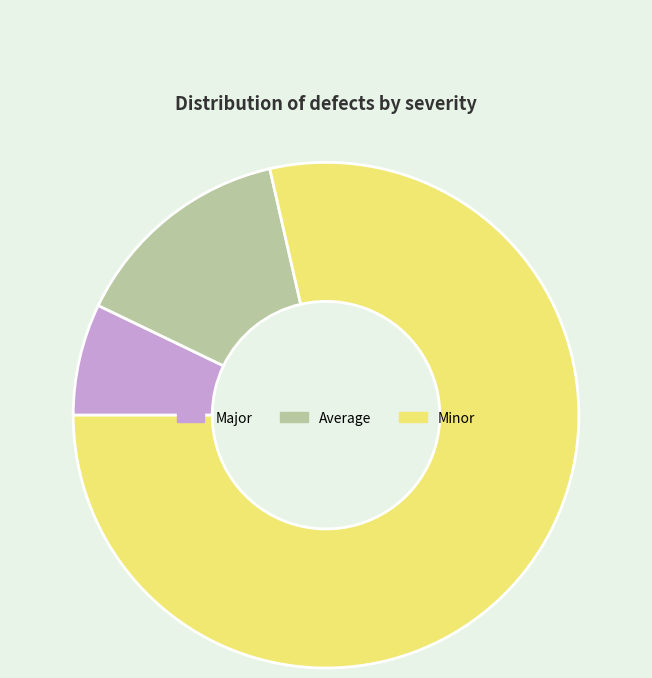

Approximately how many times larger is the value at Minor compared to Major?

11.0